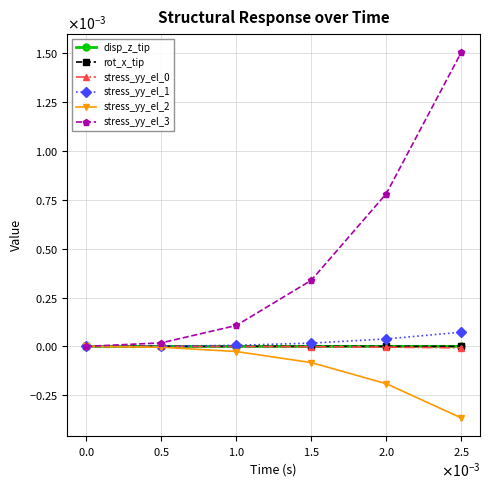

Does the chart have visible grid lines?

Yes